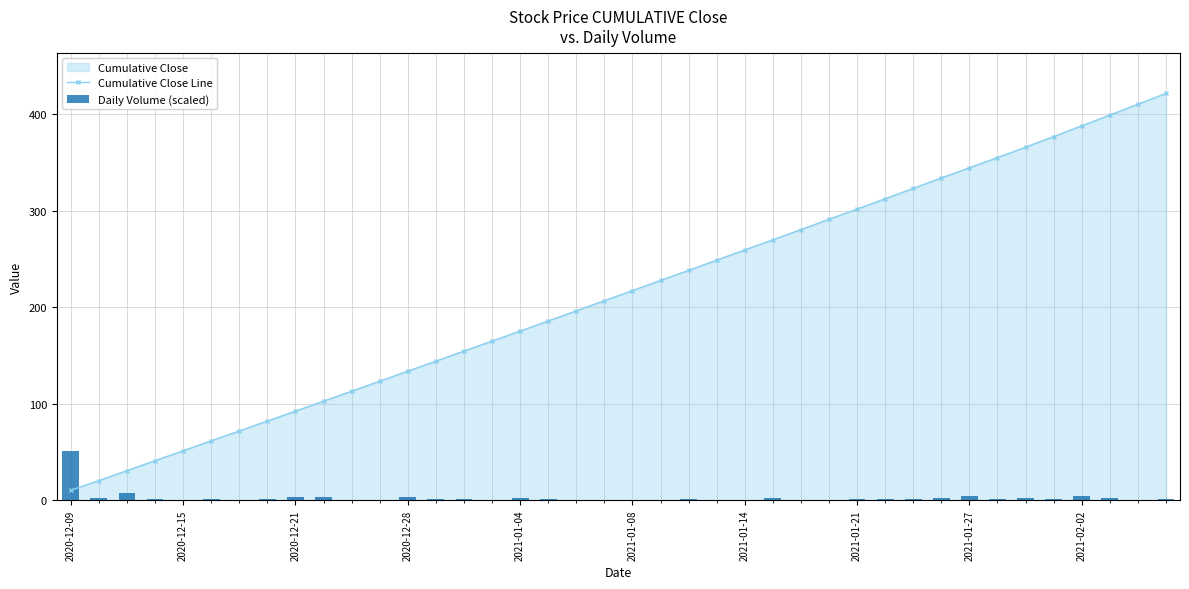

What is the spread (max minus min) of values at 28?

300.4